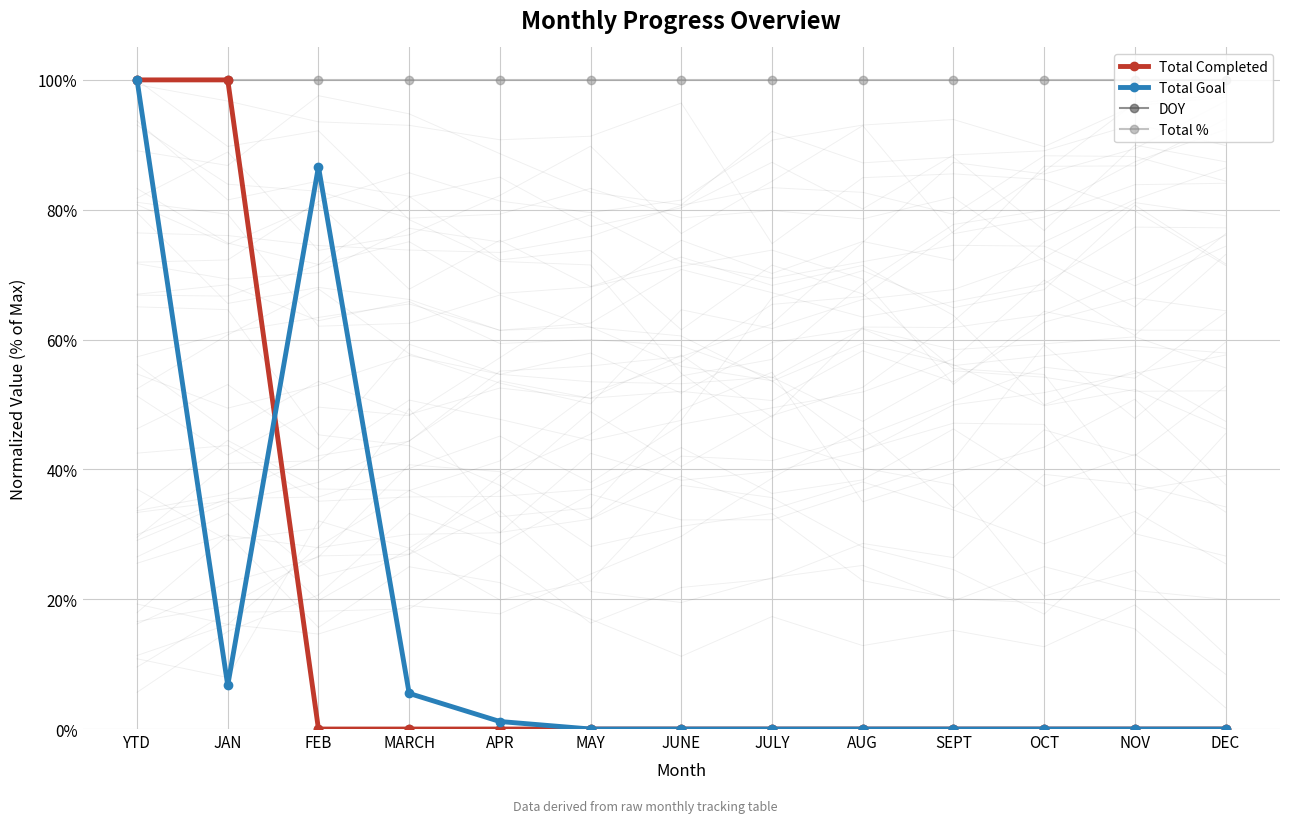

At how many categories does at least one series exceed 0?

13